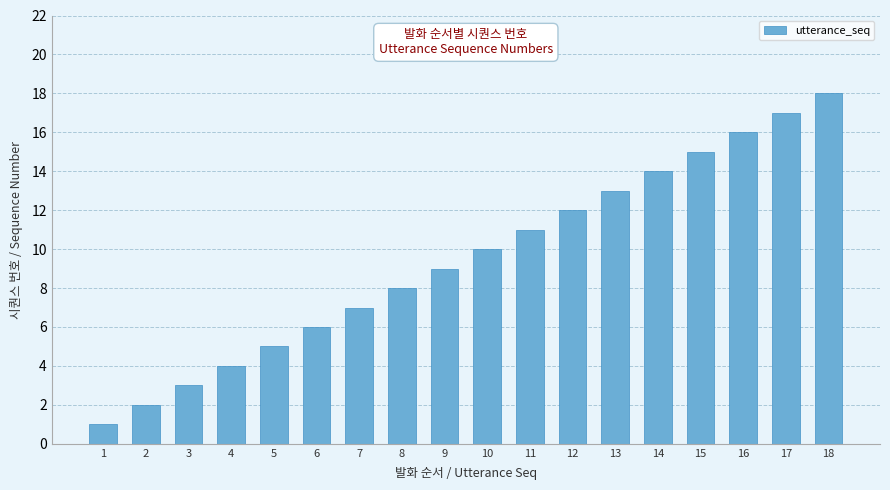

Which category has the highest value across all series?

18